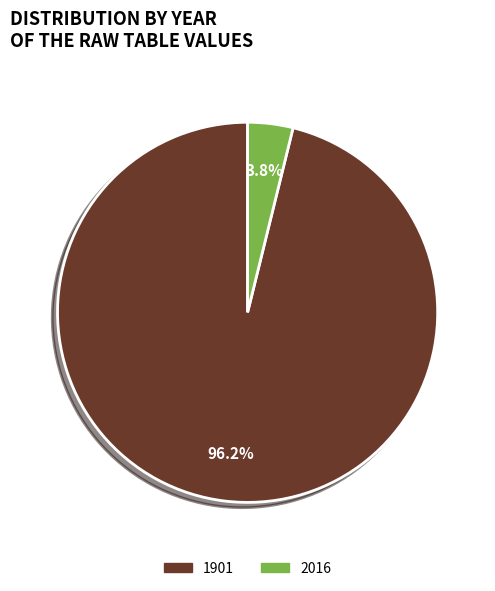

The 2016 slice represents 4% of the pie. True or false?

True